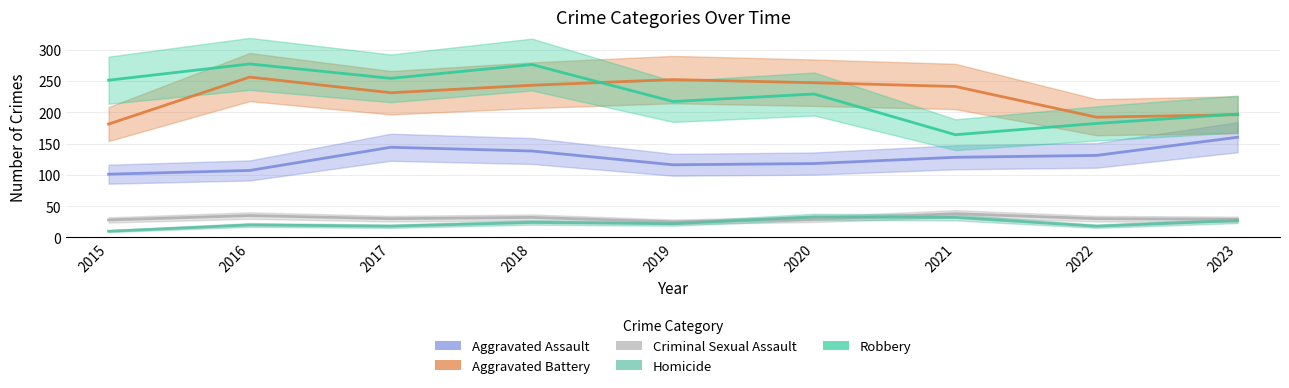

What value does the Aggravated Assault series have at 2016, to the nearest 10?

110